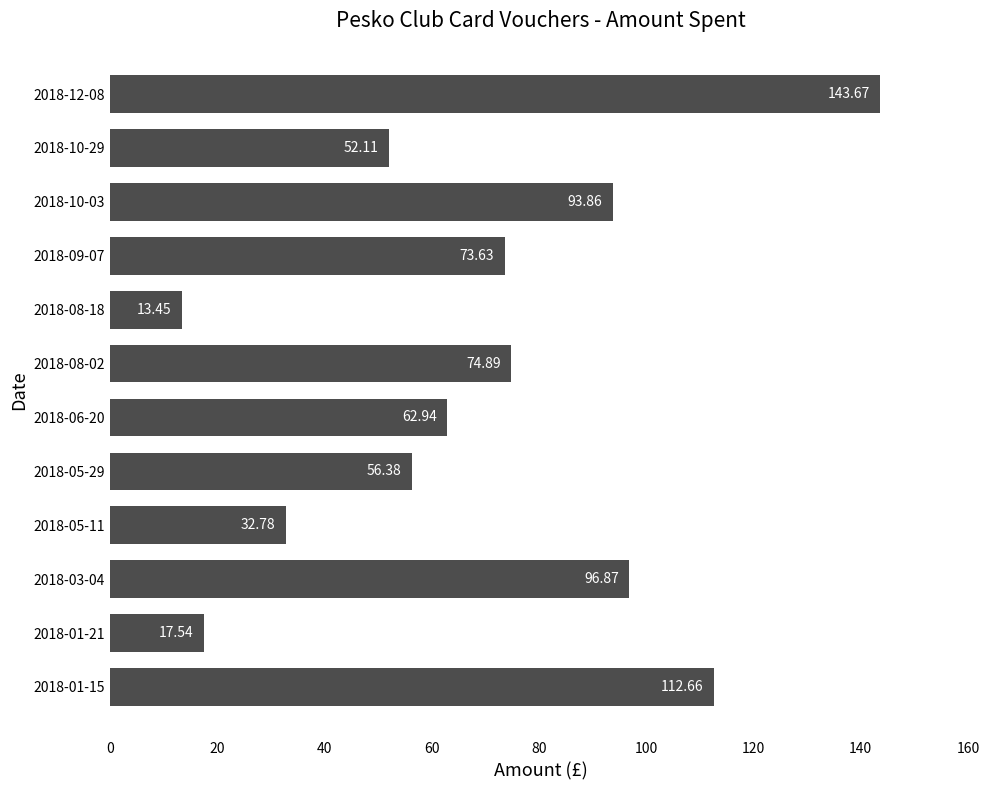

List the labels in order of value, smallest first.

2018-08-18, 2018-01-21, 2018-05-11, 2018-10-29, 2018-05-29, 2018-06-20, 2018-09-07, 2018-08-02, 2018-10-03, 2018-03-04, 2018-01-15, 2018-12-08